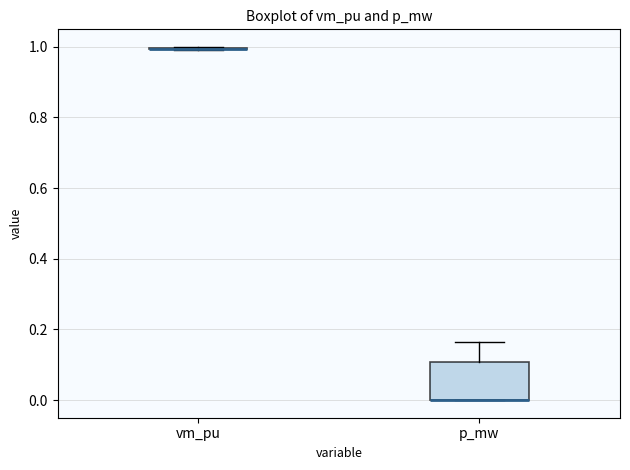

Reading left to right, transcribe this box plot: for each box, give where its median line is, the range the box spans, and where its two whiskers end, as read against the y-axis. The values are not printed on the chart, so give them approximately, as read against the axis.

vm_pu: box collapsed to a line at 1.00, whiskers 1.00 to 1.00
p_mw: median 0.00 (drawn on the box's lower edge), box 0.00 to 0.10, whiskers 0.00 to 0.16